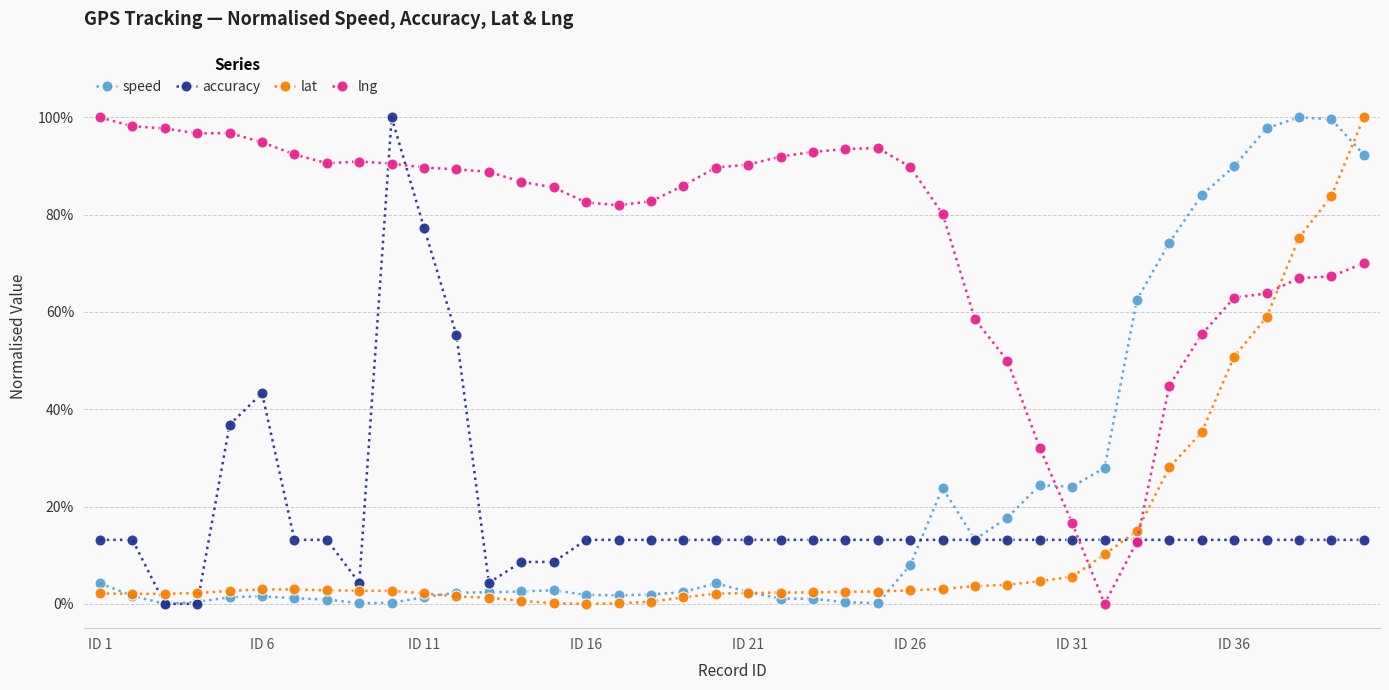

True or false: speed has more than 1 points higher than both neighbors.

True